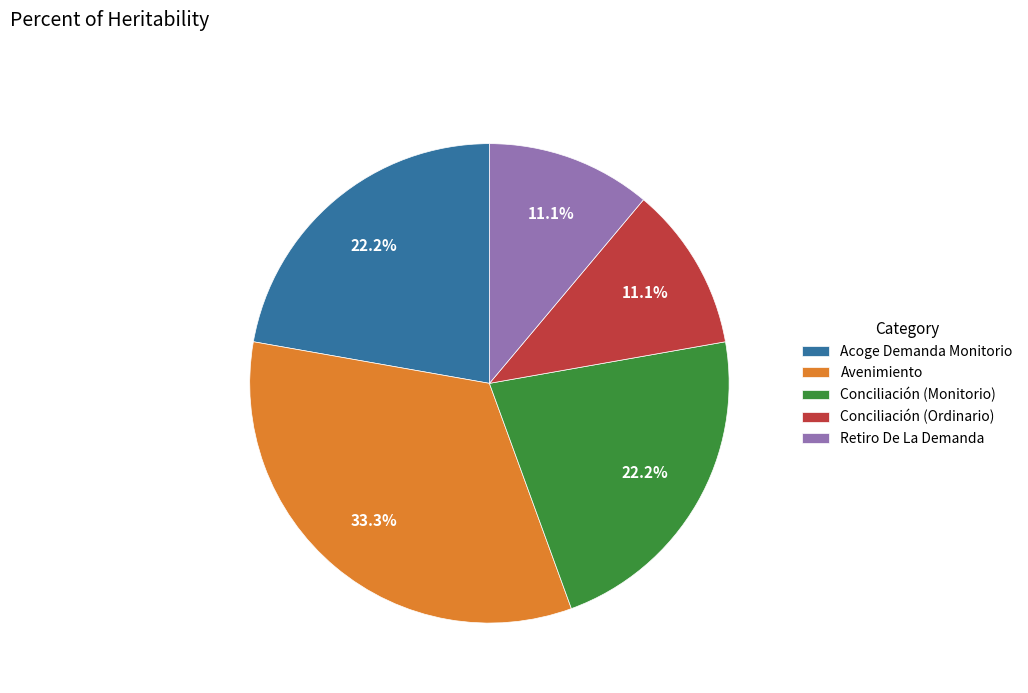

Is Avenimiento the majority of the pie?

No